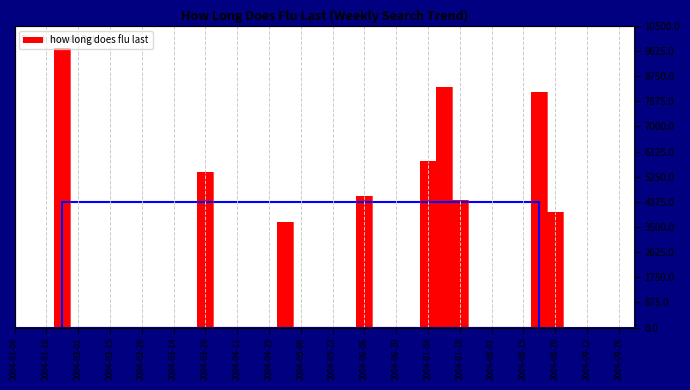

What is the difference between the maximum and minimum values?

9737.1